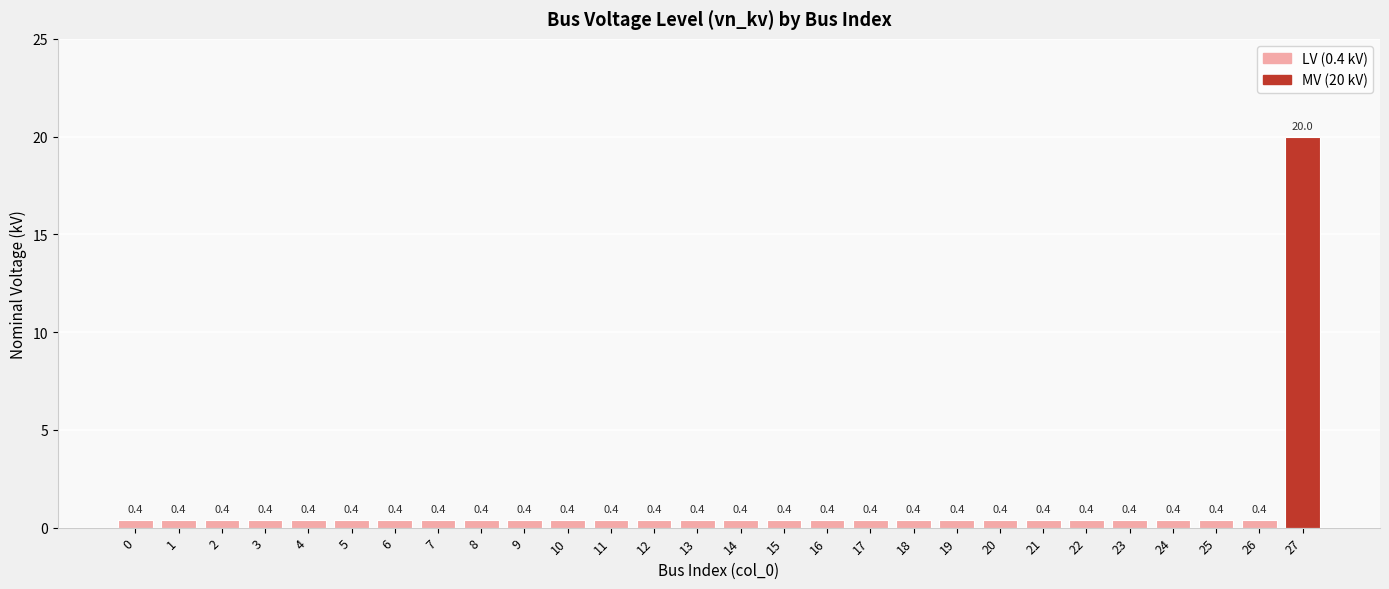

How many bars are there in total?

28